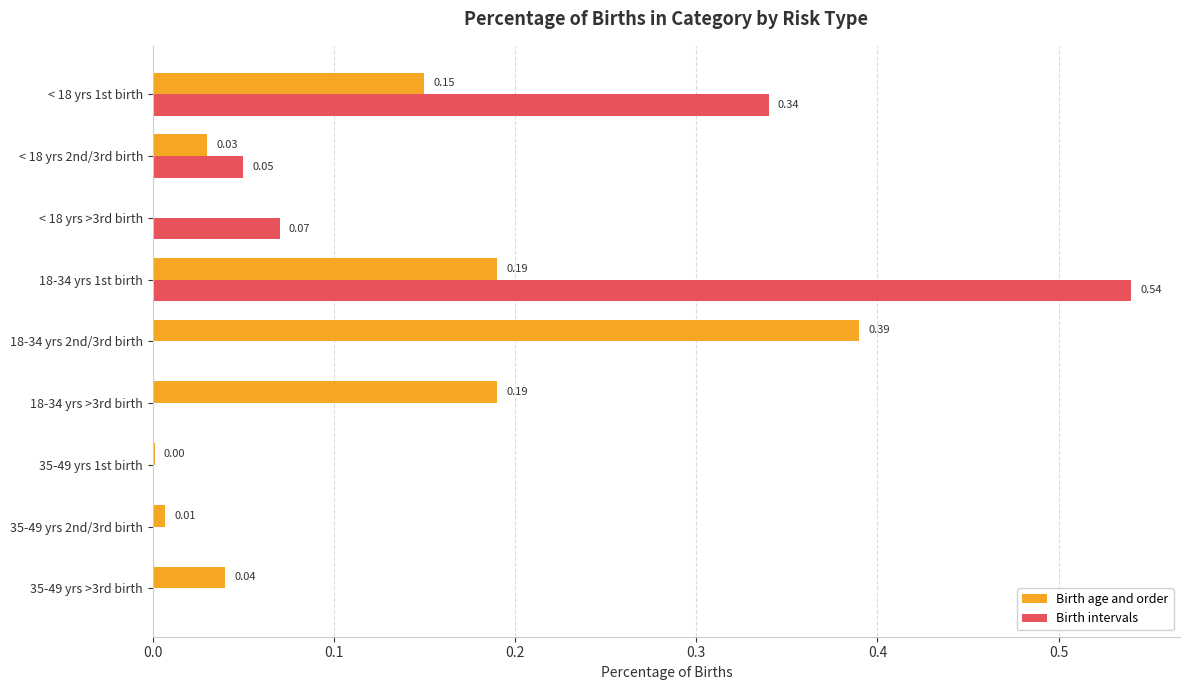

Is the value of Birth intervals at < 18 yrs >3rd birth greater than the value of Birth age and order at < 18 yrs 1st birth?

No